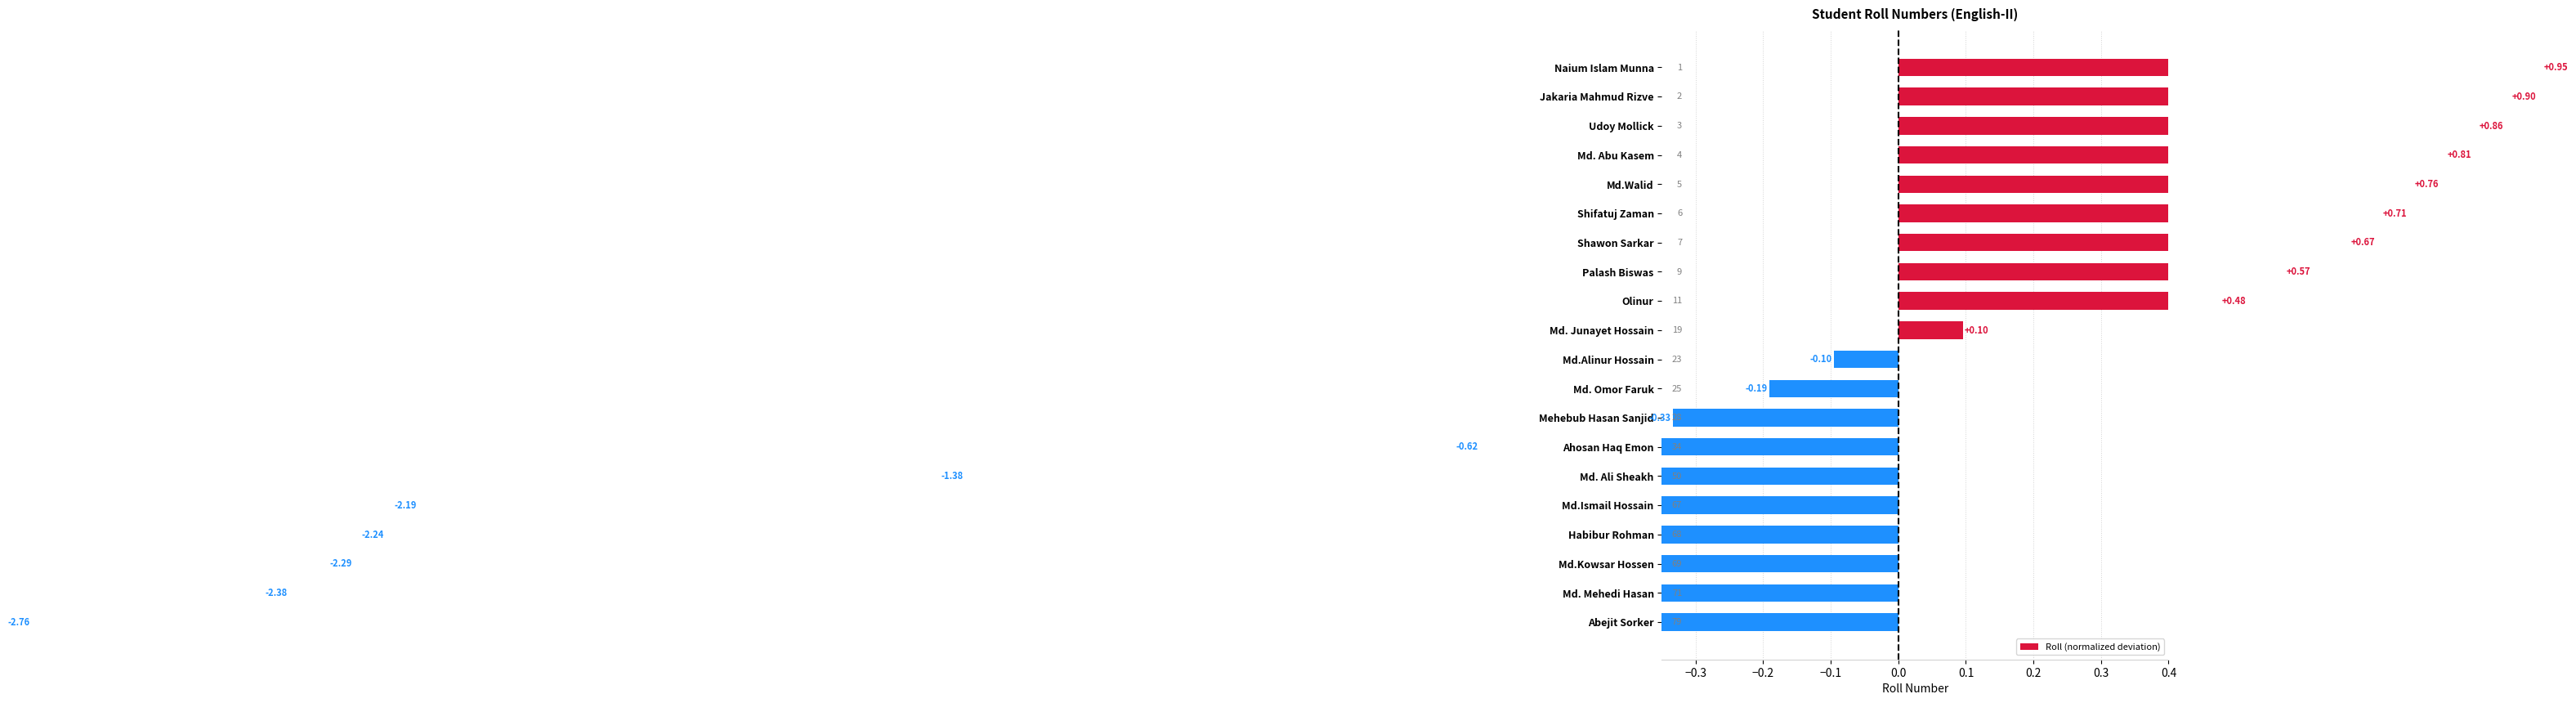

What is the sum of the values at Shifatuj Zaman and Olinur?

1.2